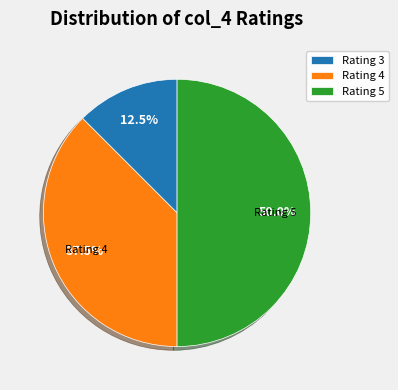

How much of the chart is everything except Rating 3?

87.5%